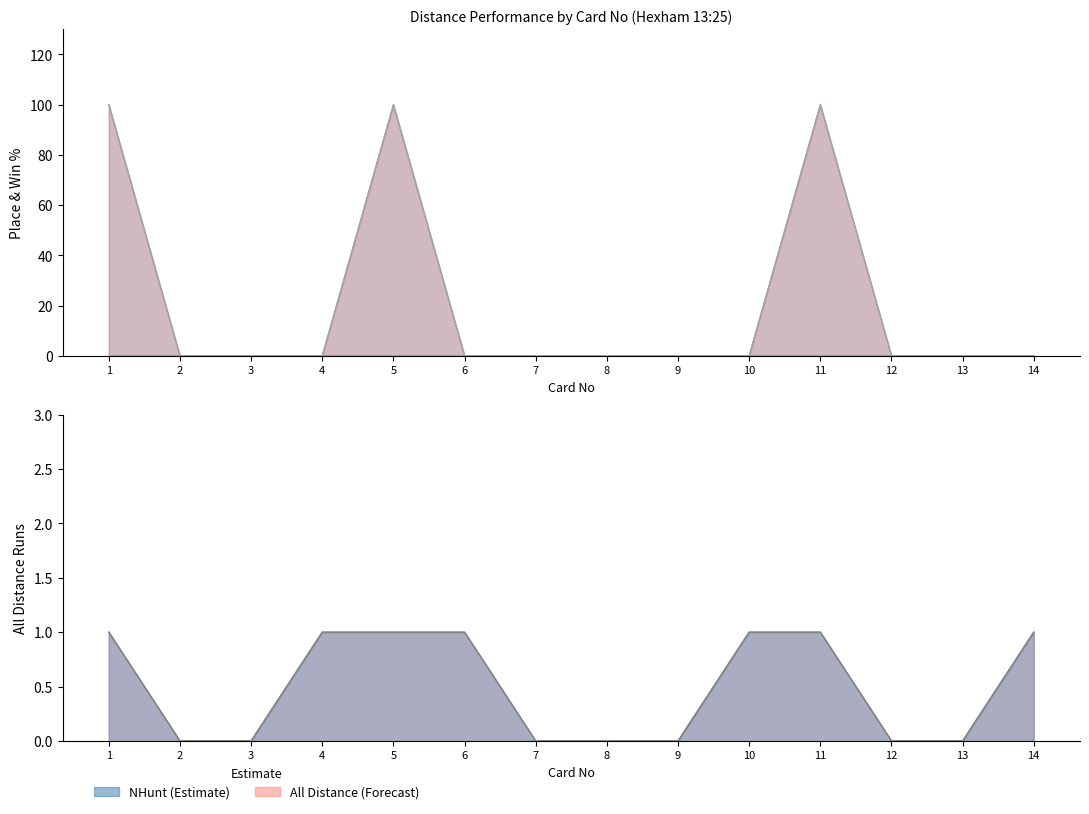

Does the chart have visible grid lines?

No